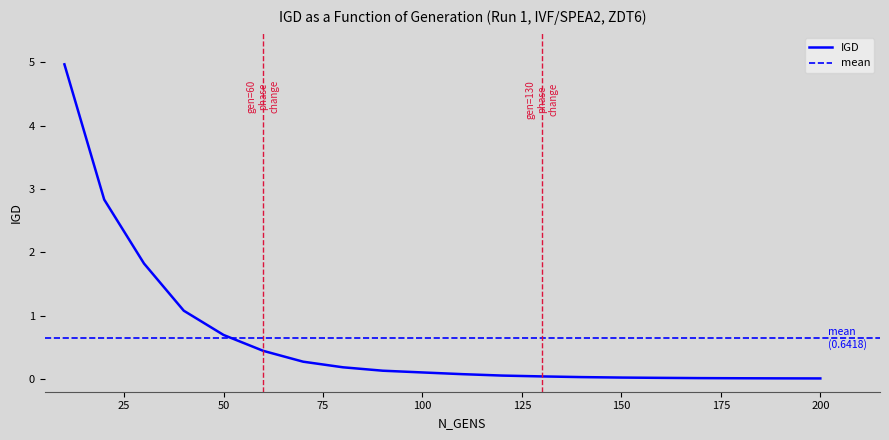

True or false: the data shows 0.0 at 170.

True